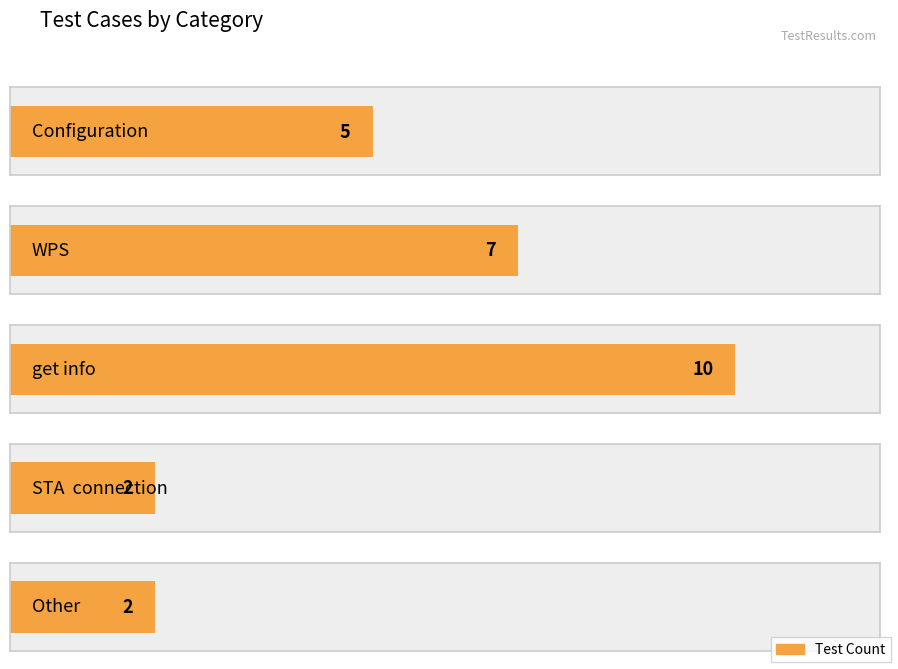

What is the approximate value at Configuration?

5